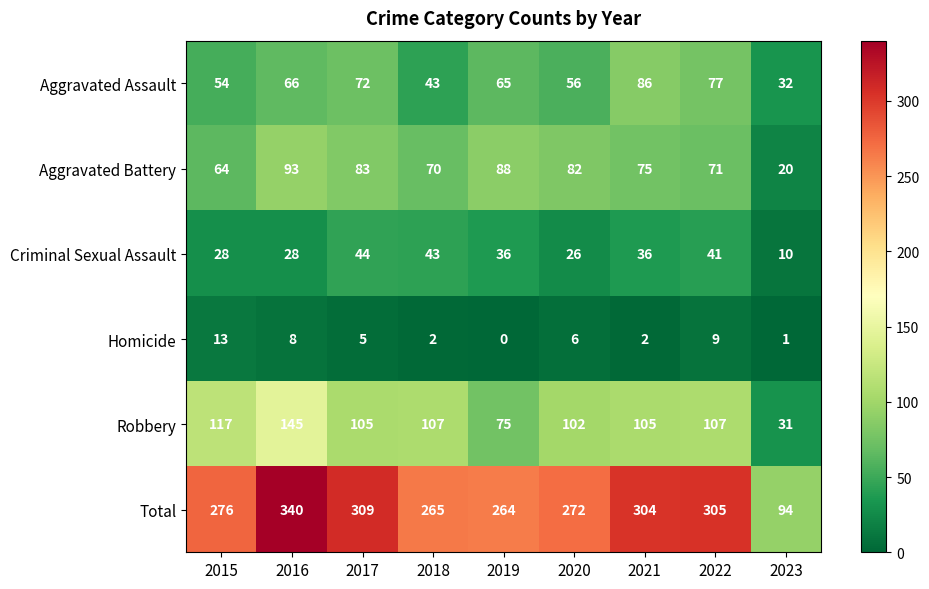

At which label is Aggravated Assault closest to 59?

2020